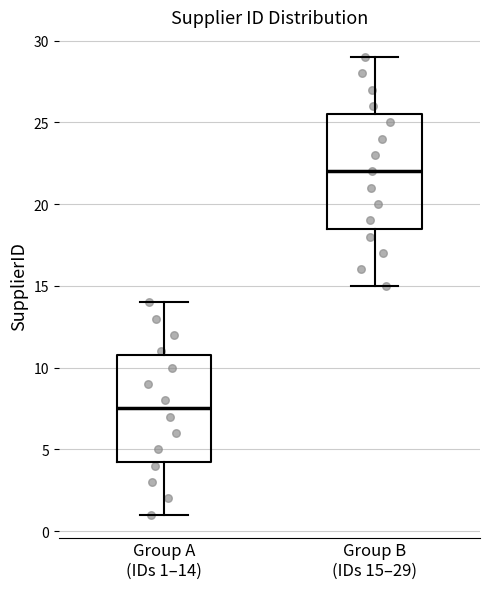

Reading left to right, transcribe this box plot: for each box, give where its median line is, the range the box spans, and where its two whiskers end, as read against the y-axis. The values are not printed on the chart, so give them approximately, as read against the axis.

Group A (IDs 1–14): median 7.5, box 4.5 to 11.0, whiskers 1.0 to 14.0
Group B (IDs 15–29): median 22.0, box 18.5 to 25.5, whiskers 15.0 to 29.0